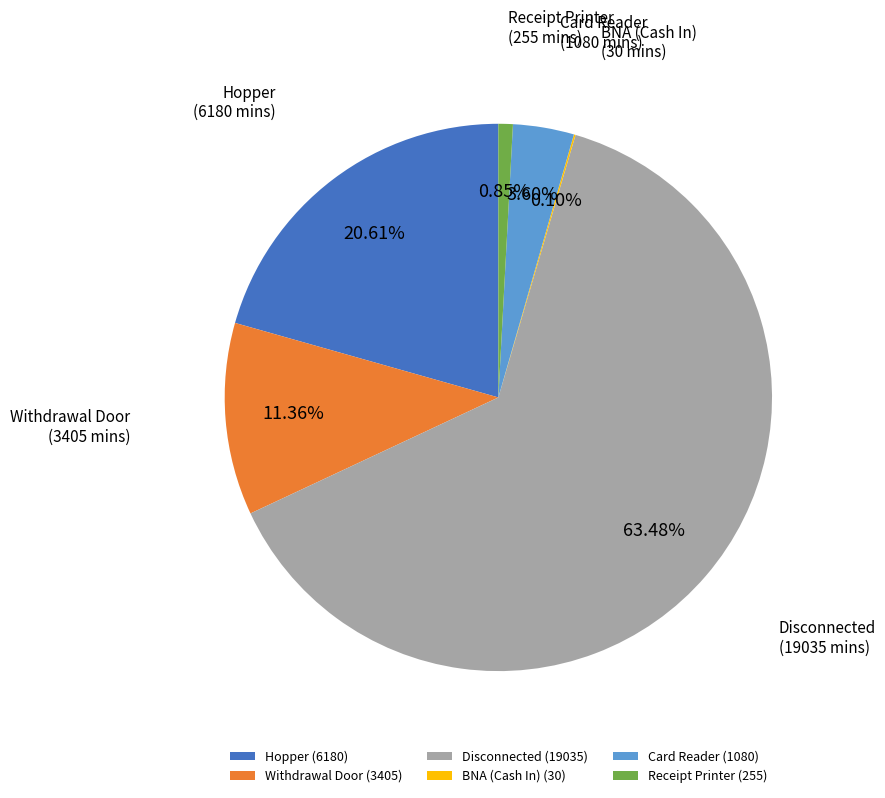

To the nearest percent, what is the combined percentage of Receipt Printer and Disconnected?

64%